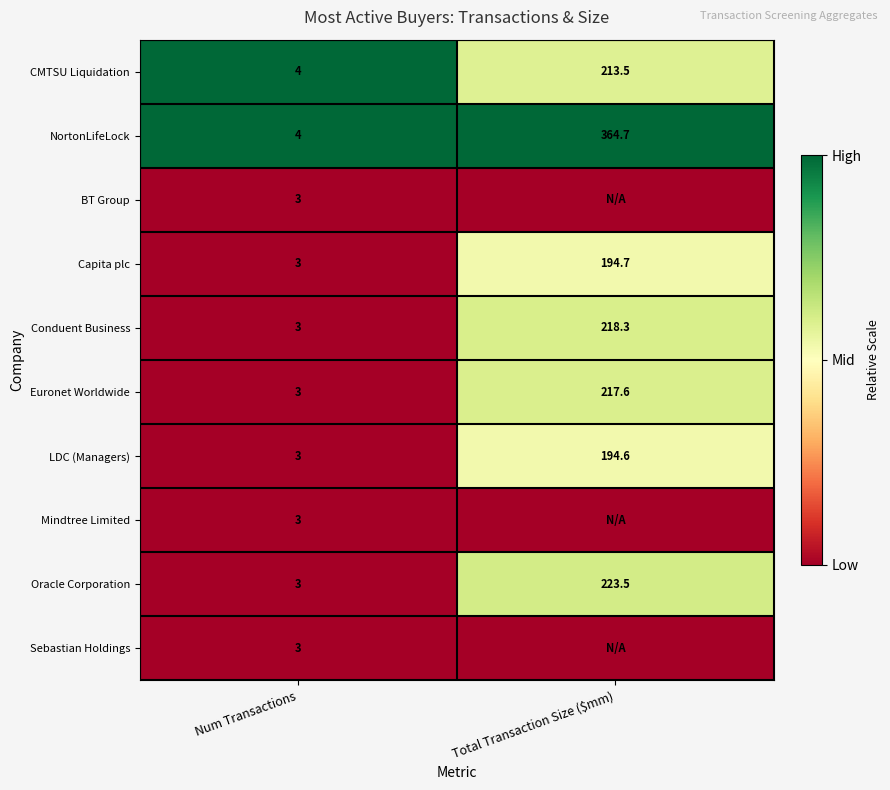

What is the spread (max minus min) of values at Num Transactions?

1.0